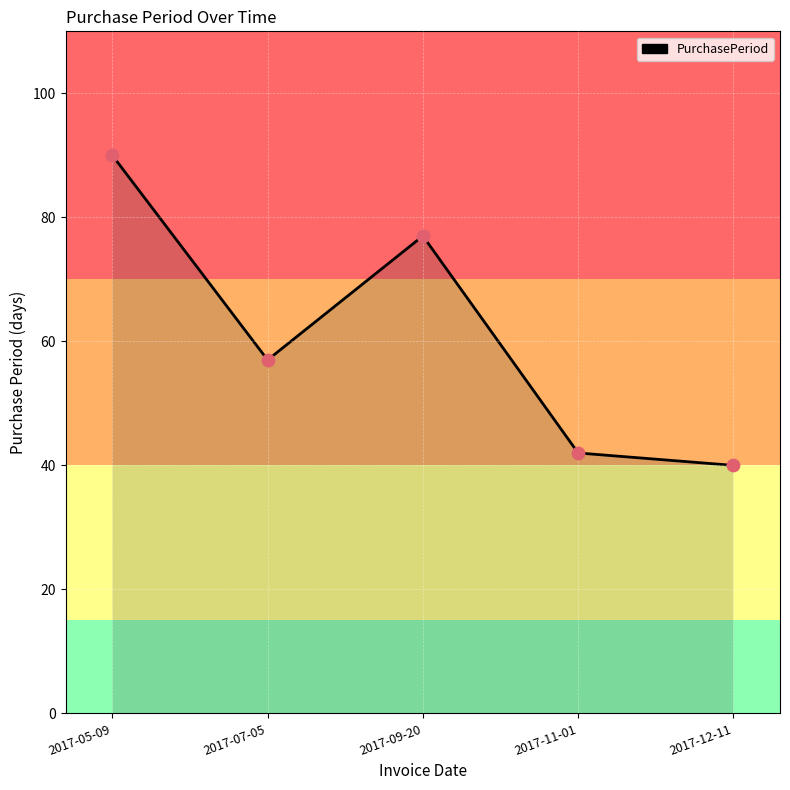

What is the change in value from 2017-07-05 to 2017-12-11?

-17